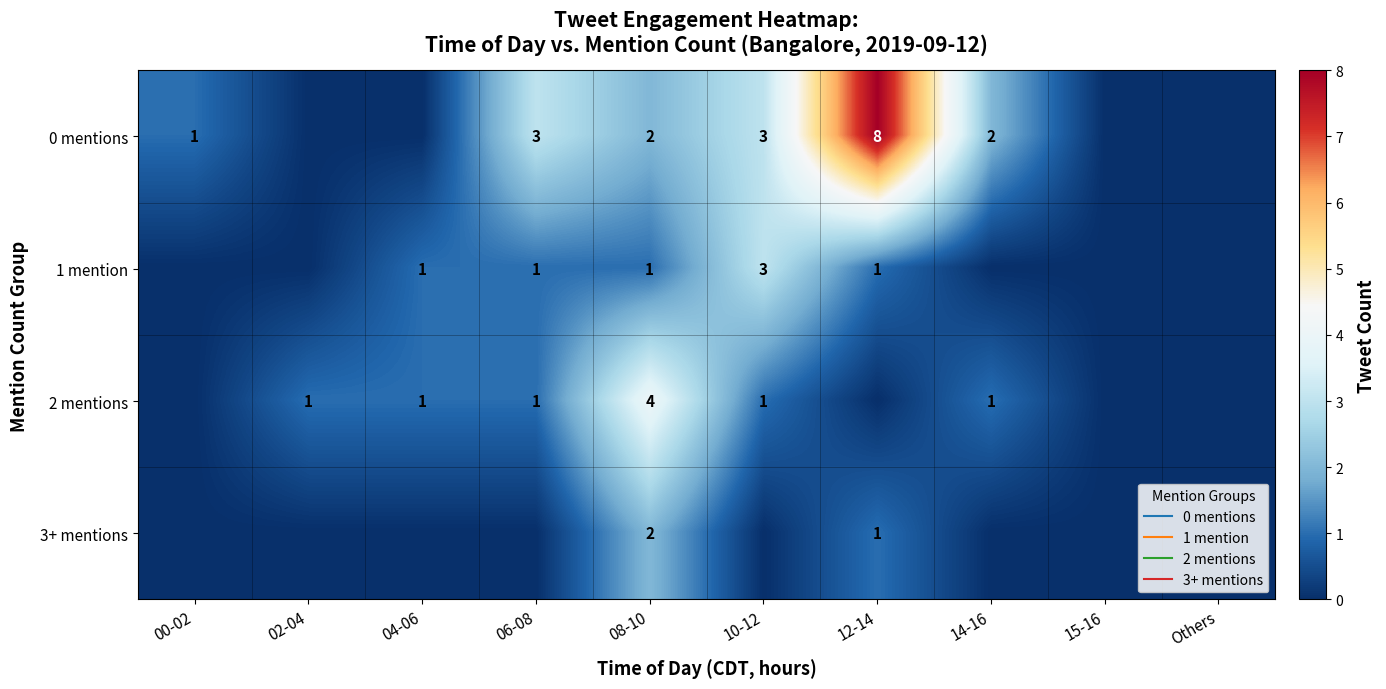

Count the 2 mentions values in the range 0 to 1.

9